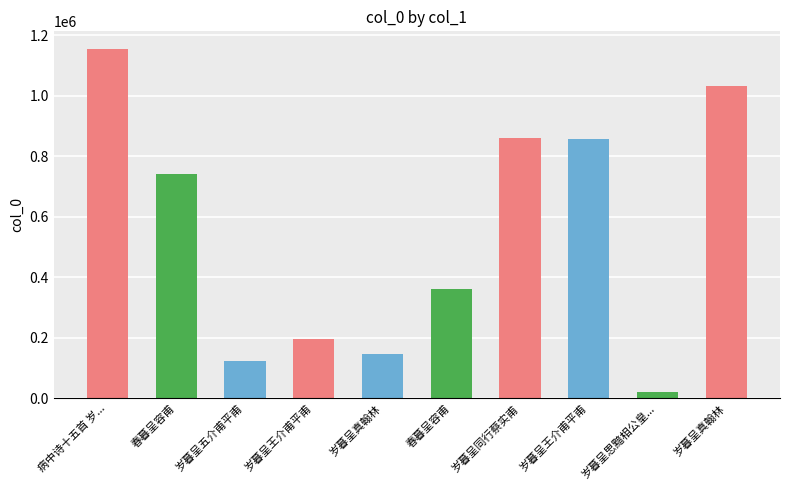

Reading left to right, list all the values displayed in this chart.

1155523	742456	122516	195807	147320	360168	860144	856934	19508	1033393